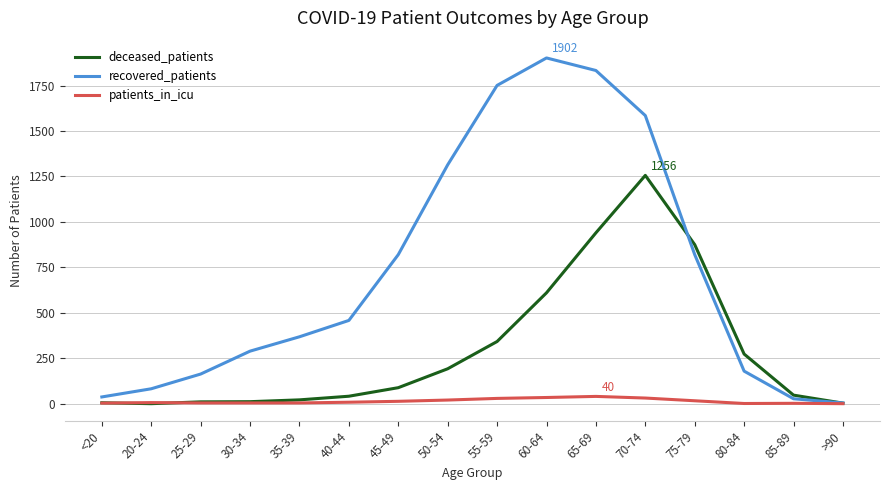

List the series in order of their overall mean, highest first.

recovered_patients, deceased_patients, patients_in_icu